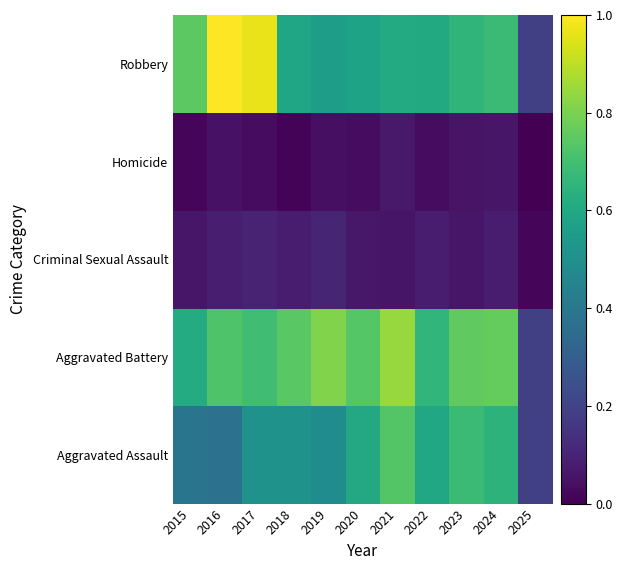

Reading right to left, what are all the values shown in this chart?

Aggravated Assault: 2025=0.2	2024=0.6	2023=0.7	2022=0.6	2021=0.7	2020=0.6	2019=0.5	2018=0.5	2017=0.5	2016=0.4	2015=0.4
Aggravated Battery: 2025=0.2	2024=0.8	2023=0.8	2022=0.7	2021=0.8	2020=0.7	2019=0.8	2018=0.7	2017=0.7	2016=0.7	2015=0.6
Criminal Sexual Assault: 2025=0.0	2024=0.1	2023=0.1	2022=0.1	2021=0.1	2020=0.1	2019=0.1	2018=0.1	2017=0.1	2016=0.1	2015=0.1
Homicide: 2025=0.0	2024=0.1	2023=0.1	2022=0.0	2021=0.1	2020=0.0	2019=0.0	2018=0.0	2017=0.0	2016=0.0	2015=0.0
Robbery: 2025=0.2	2024=0.7	2023=0.7	2022=0.6	2021=0.6	2020=0.6	2019=0.6	2018=0.6	2017=1.0	2016=1.0	2015=0.7